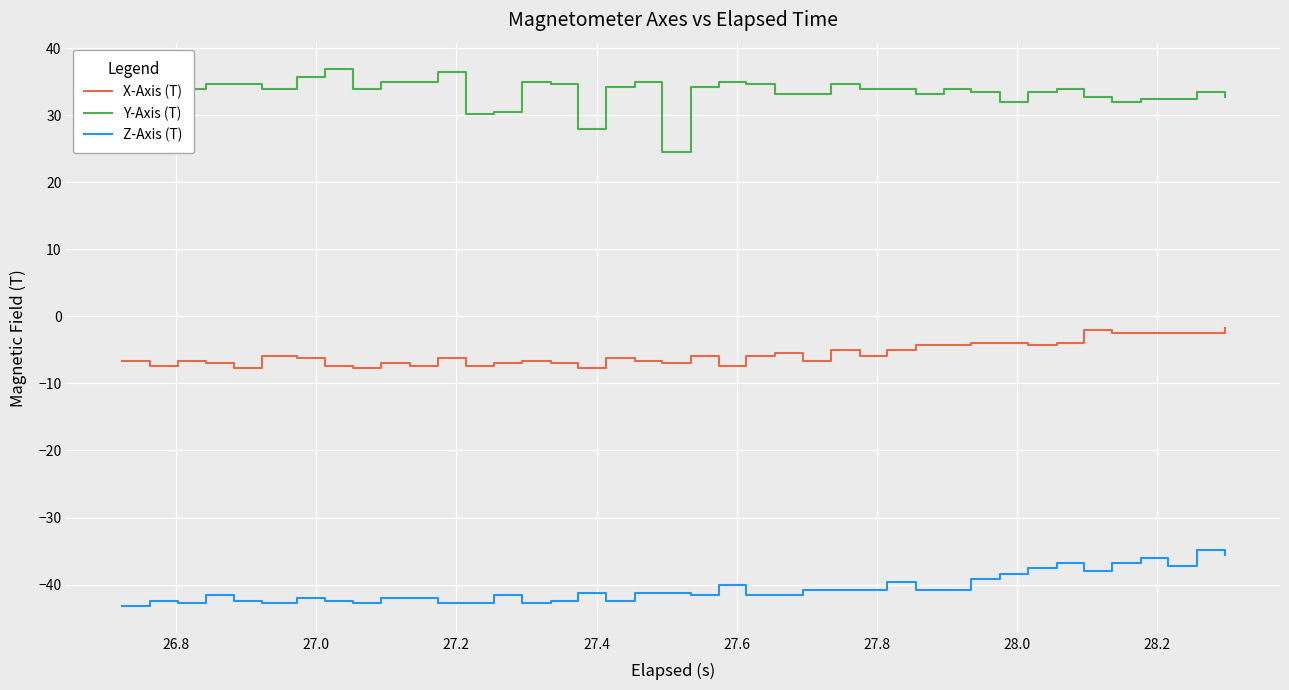

What is the difference between the maximum and minimum values in the Z-Axis (T) series?

8.4